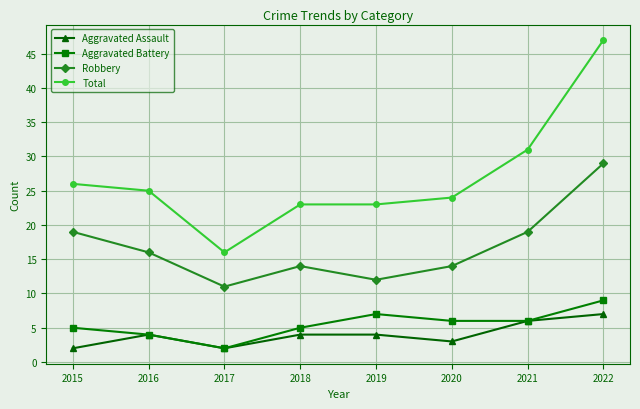

The value of Aggravated Assault at 2016 is 4. True or false?

True